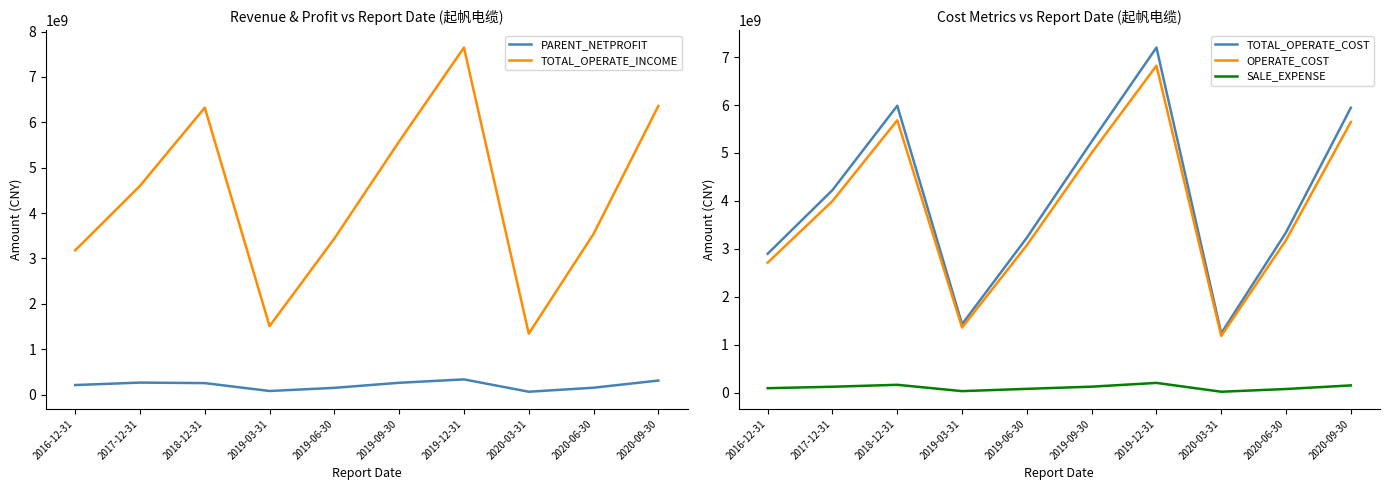

Reading left to right, extract all data points from this chart.

PARENT_NETPROFIT: 2016-12-31=208567500.0	2017-12-31=262628981.9	2018-12-31=251270437.1	2019-03-31=77529458.0	2019-06-30=146572541.6	2019-09-30=258537932.3	2019-12-31=333348745.9	2020-03-31=61172306.4	2020-06-30=149616579.6	2020-09-30=307647731.4
TOTAL_OPERATE_INCOME: 2016-12-31=3176772700.0	2017-12-31=4598296965.4	2018-12-31=6322677934.7	2019-03-31=1507928939.1	2019-06-30=3437687000.9	2019-09-30=5577794744.8	2019-12-31=7647243266.7	2020-03-31=1341155233.7	2020-06-30=3539535947.4	2020-09-30=6359059827.1
TOTAL_OPERATE_COST: 2016-12-31=2897944800.0	2017-12-31=4226536466.0	2018-12-31=5985799183.1	2019-03-31=1428782617.5	2019-06-30=3233857768.1	2019-09-30=5239039600.5	2019-12-31=7199507077.8	2020-03-31=1239026831.1	2020-06-30=3343114753.6	2020-09-30=5944122889.9
OPERATE_COST: 2016-12-31=2712032900.0	2017-12-31=3997975898.0	2018-12-31=5682935684.3	2019-03-31=1359217321.1	2019-06-30=3076040465.6	2019-09-30=5002085291.1	2019-12-31=6821641513.9	2020-03-31=1183257553.9	2020-06-30=3182831161.1	2020-09-30=5645835613.4
SALE_EXPENSE: 2016-12-31=93660300.0	2017-12-31=123740640.5	2018-12-31=164280740.6	2019-03-31=32109751.2	2019-06-30=79892620.3	2019-09-30=125283190.0	2019-12-31=203869931.8	2020-03-31=19710499.8	2020-06-30=76498723.3	2020-09-30=151725560.7